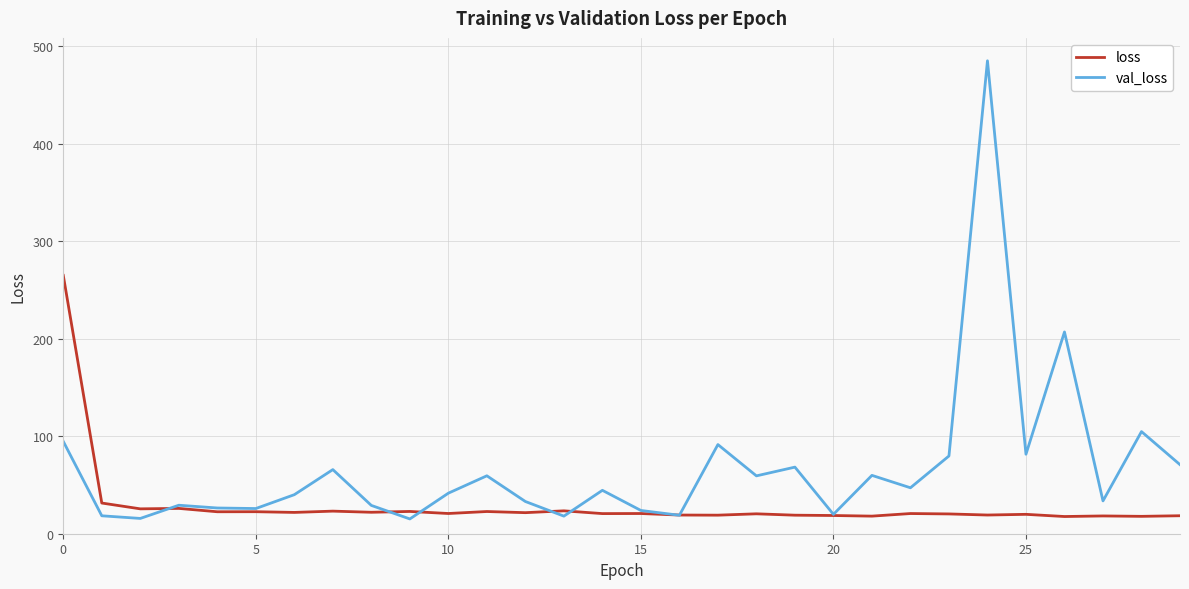

List the series in order of their overall mean, highest first.

val_loss, loss